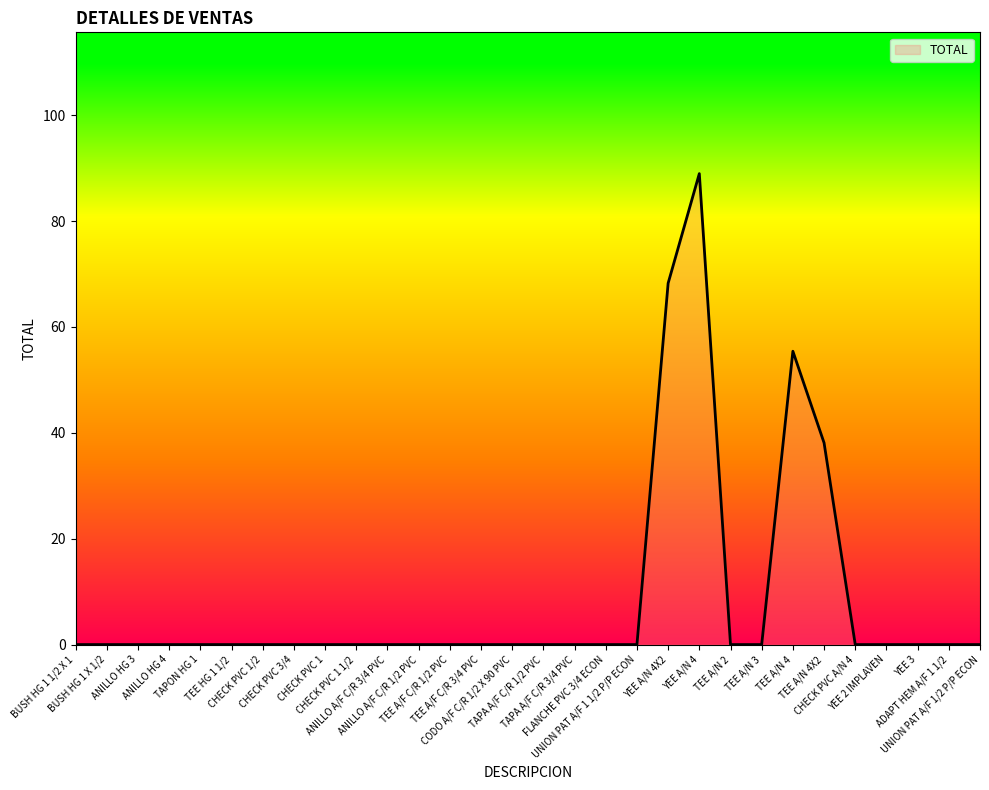

The value at YEE 3 is 0.0. True or false?

True